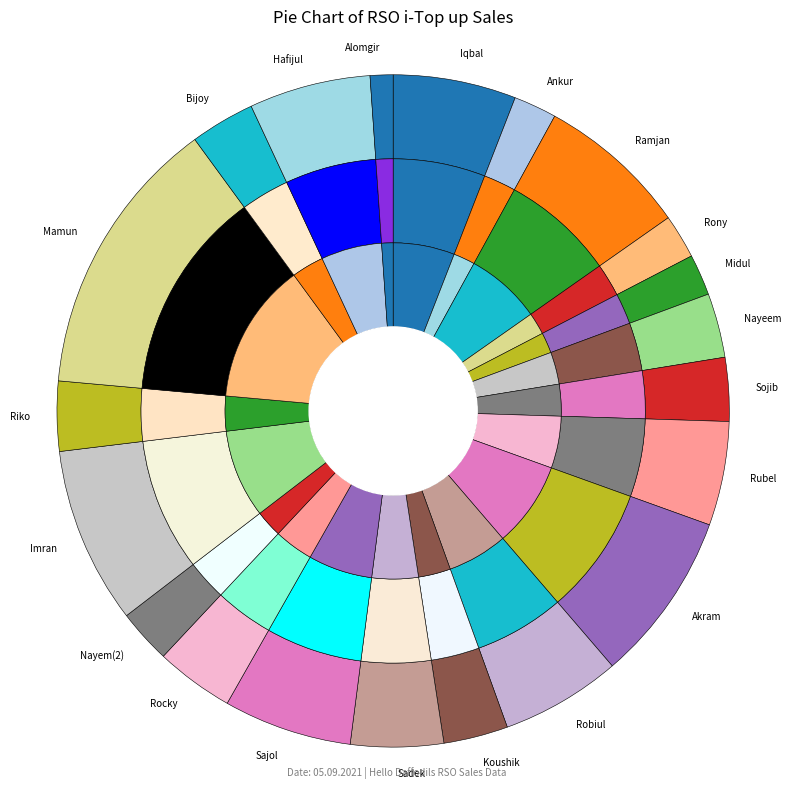

Rank the categories by value from highest to lowest.

Mamun, Imran, Akram, Ramjan, Sajol, Iqbal, Hafijul, Robiul, Rubel, Sadek, Rocky, Riko, Bijoy, Koushik, Nayeem, Sojib, Nayem(2), Rony, Ankur, Midul, Alomgir